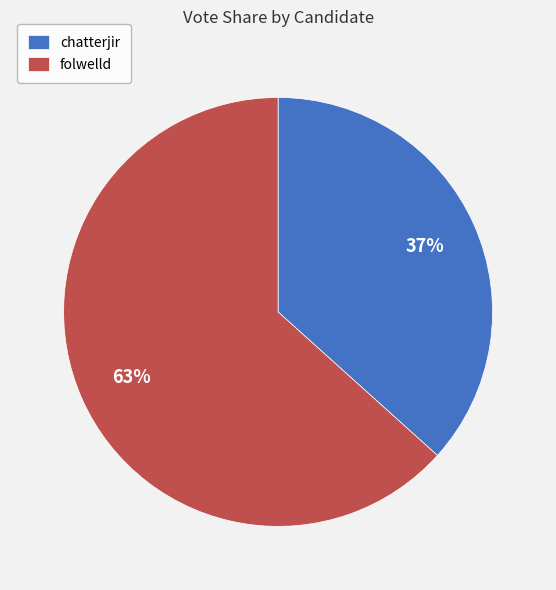

How many segments does this pie chart have?

2